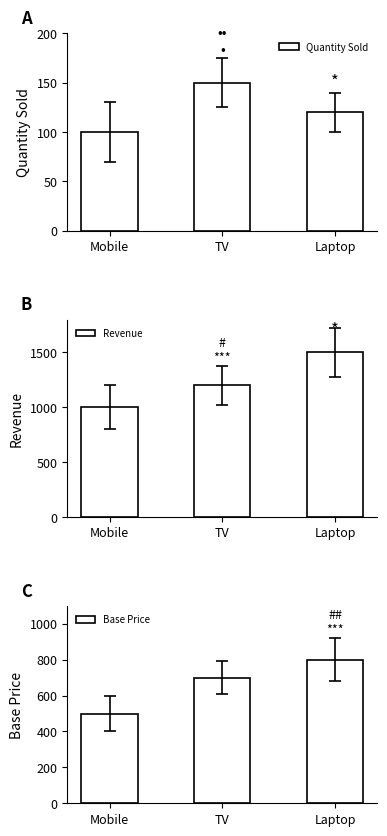

What is the difference between the highest and lowest values at Laptop?

1380